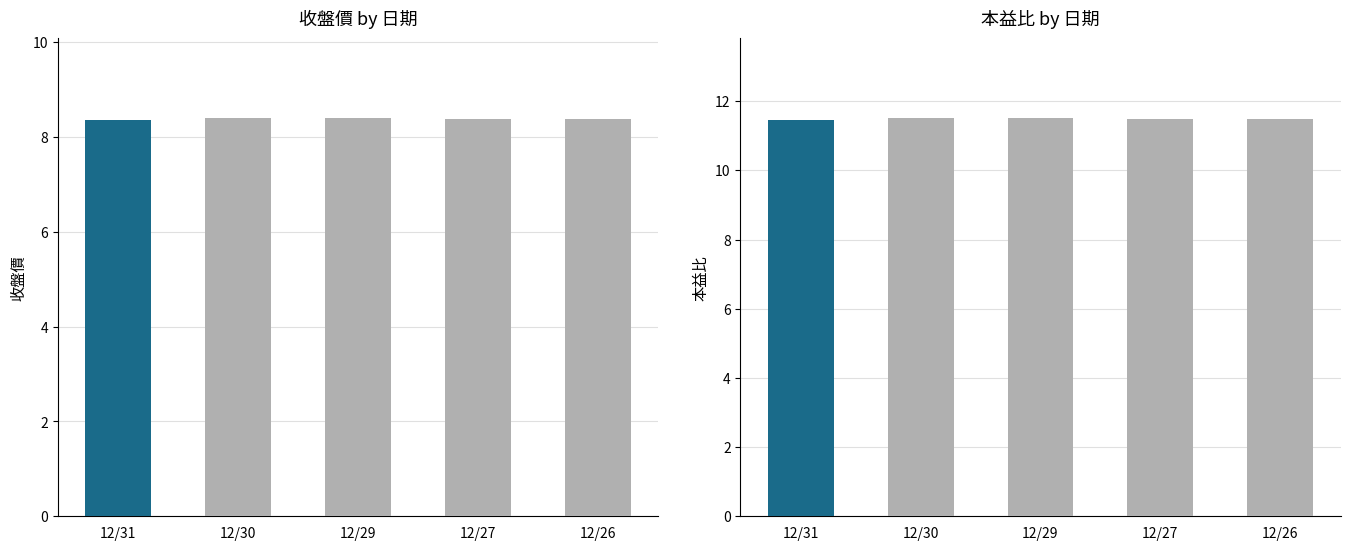

At which category is the sum across all series the highest?

12/30